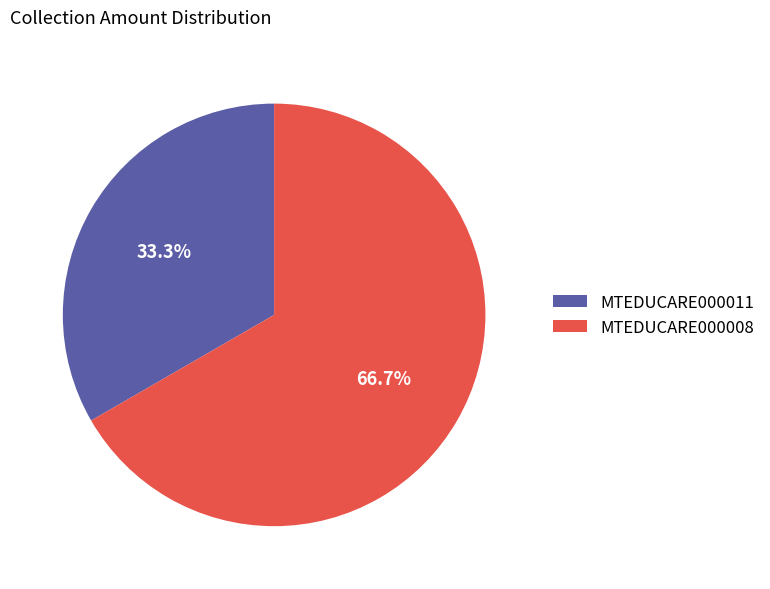

Between MTEDUCARE000008 and MTEDUCARE000011, which is larger?

MTEDUCARE000008